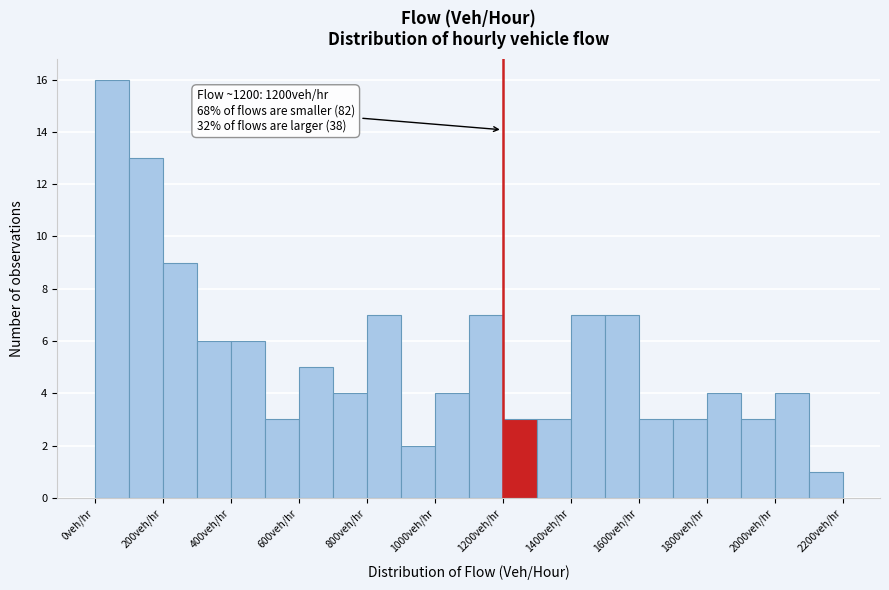

Over which range of the x-axis is the bar tallest?

0 to 100